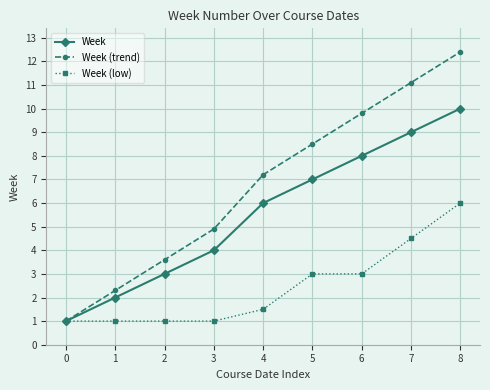

Reading left to right, extract all data points from this chart.

Week: 1.0	2.0	3.0	4.0	6.0	7.0	8.0	9.0	10.0
Week (trend): 1.0	2.3	3.6	4.9	7.2	8.5	9.8	11.1	12.4
Week (low): 1.0	1.0	1.0	1.0	1.5	3.0	3.0	4.5	6.0